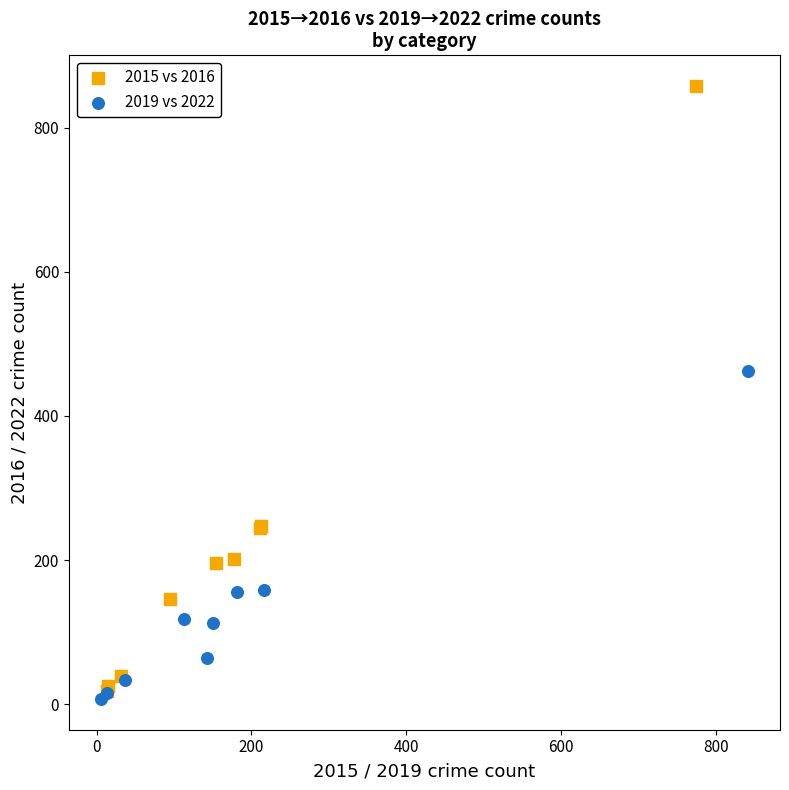

Which series has the widest spread of Y values?

2015 vs 2016